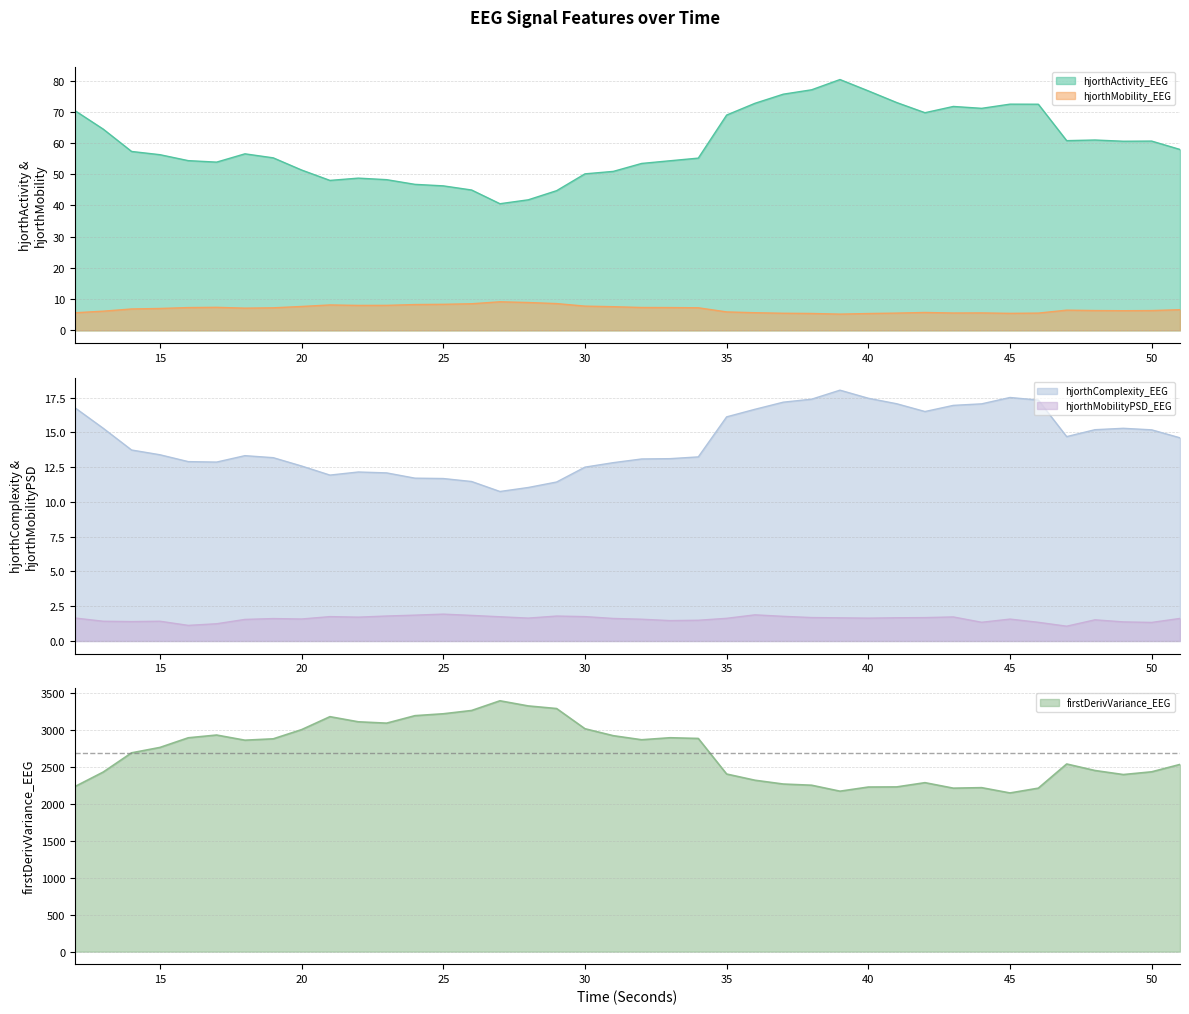

What is the sum of the hjorthComplexity_EEG values at 49 and 13?

30.6